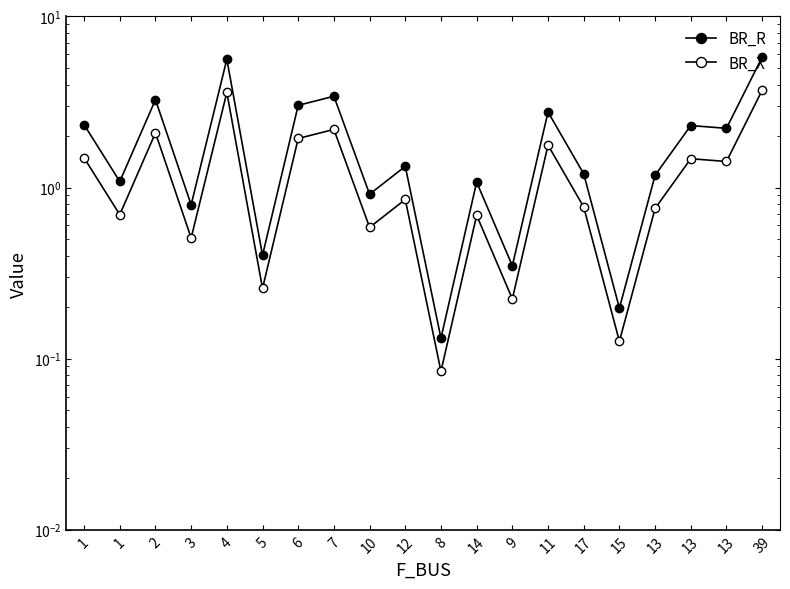

Which series changed the most between 15 and 13?

BR_R